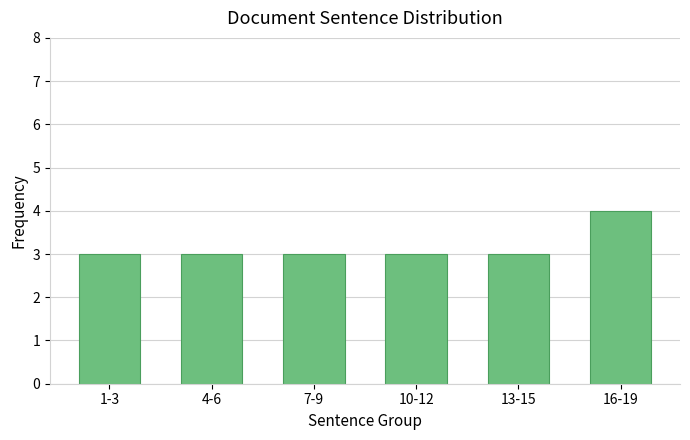

Reading left to right, transcribe all the data shown in this chart.

1-3=3	4-6=3	7-9=3	10-12=3	13-15=3	16-19=4